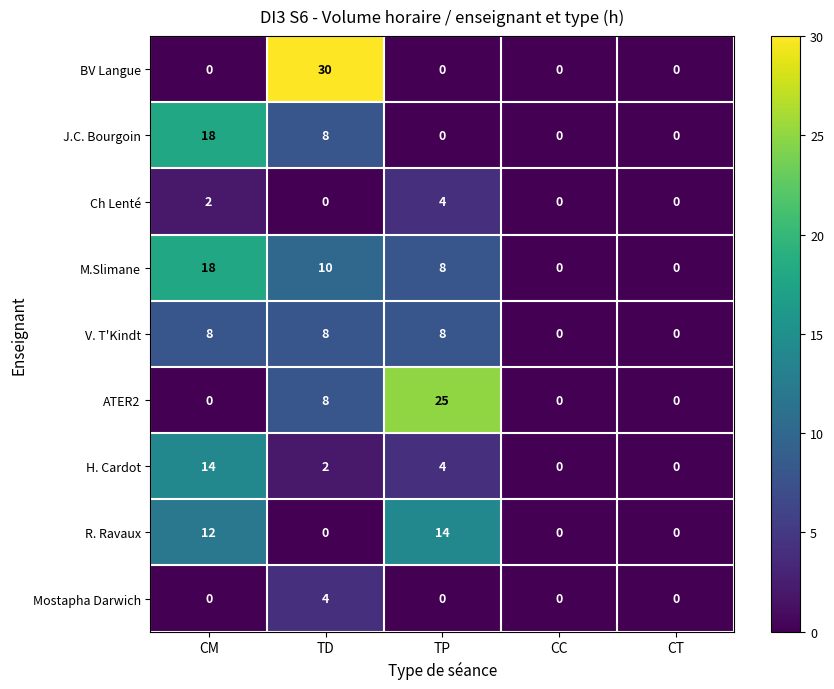

At which label is J.C. Bourgoin closest to 9?

TD